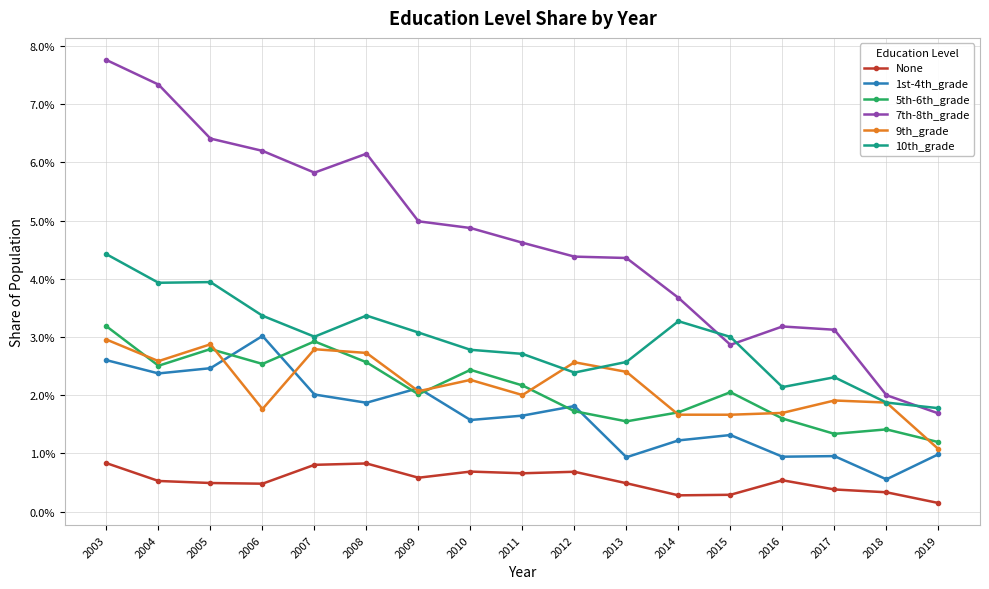

Between 2003 and 2011, which series saw the biggest shift?

7th-8th_grade